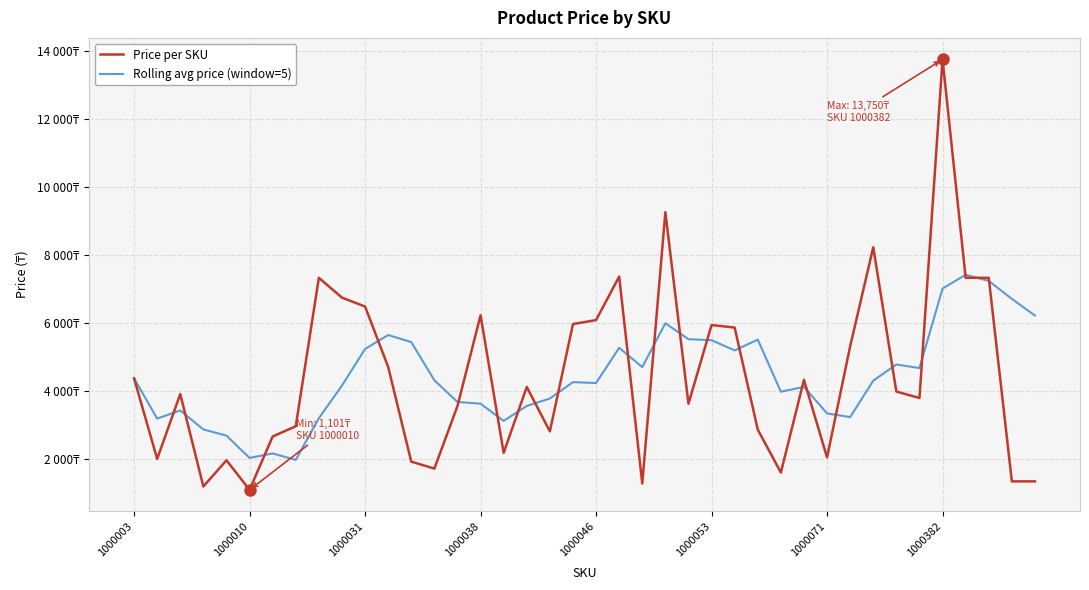

Which category has the highest value in the Rolling avg price (window=5) series?

36